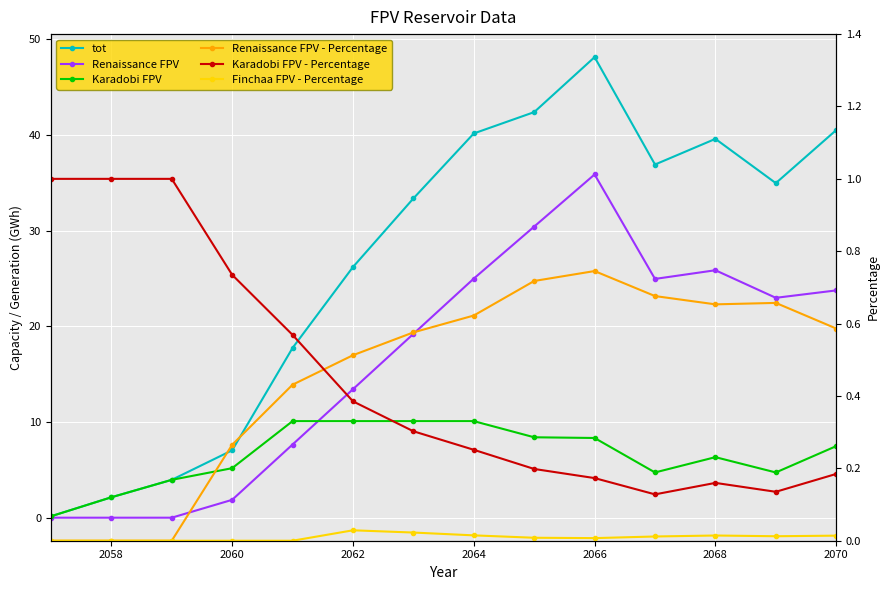

Count the number of data series in this chart.

6